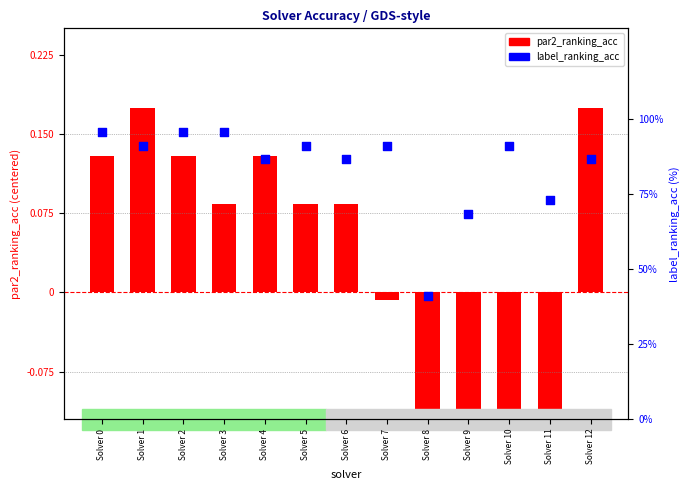

Which series has the widest spread of Y values?

label_ranking_acc